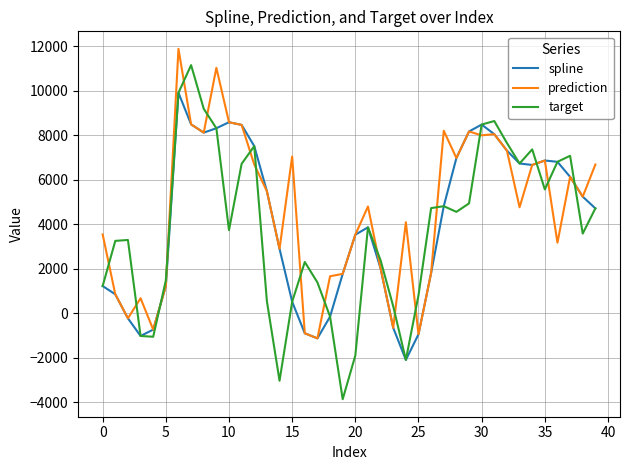

List the series in order of their peak value, lowest first.

spline, target, prediction